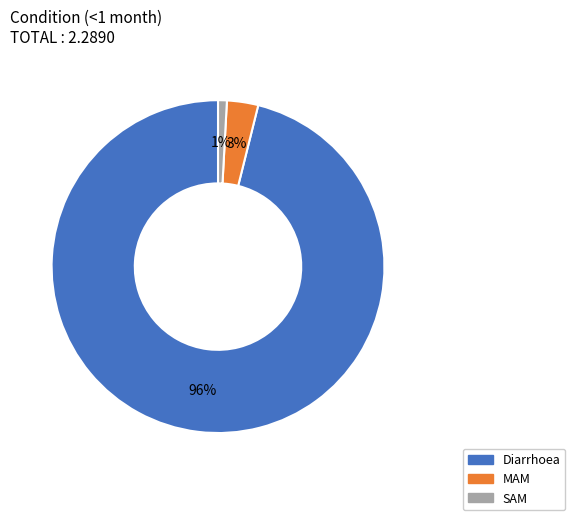

Rank the categories by value from highest to lowest.

Diarrhoea, MAM, SAM